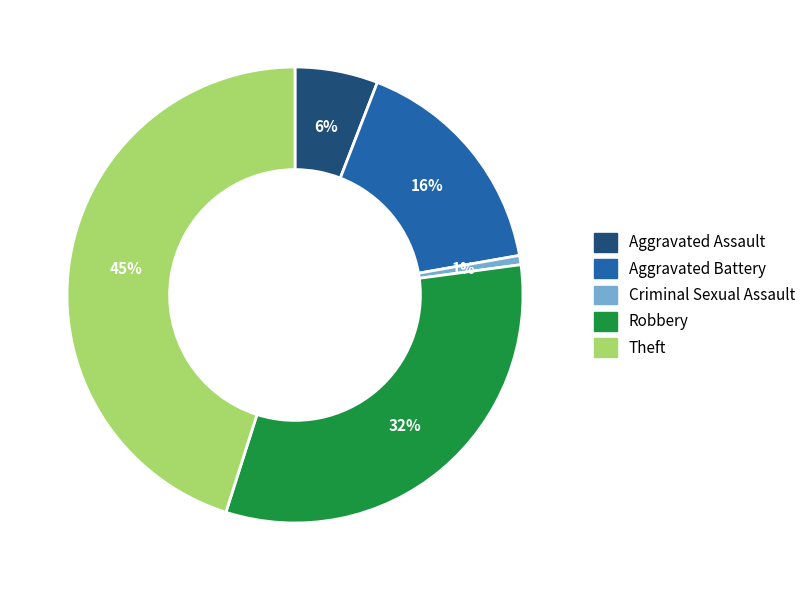

The Criminal Sexual Assault slice represents 11% of the pie. True or false?

False